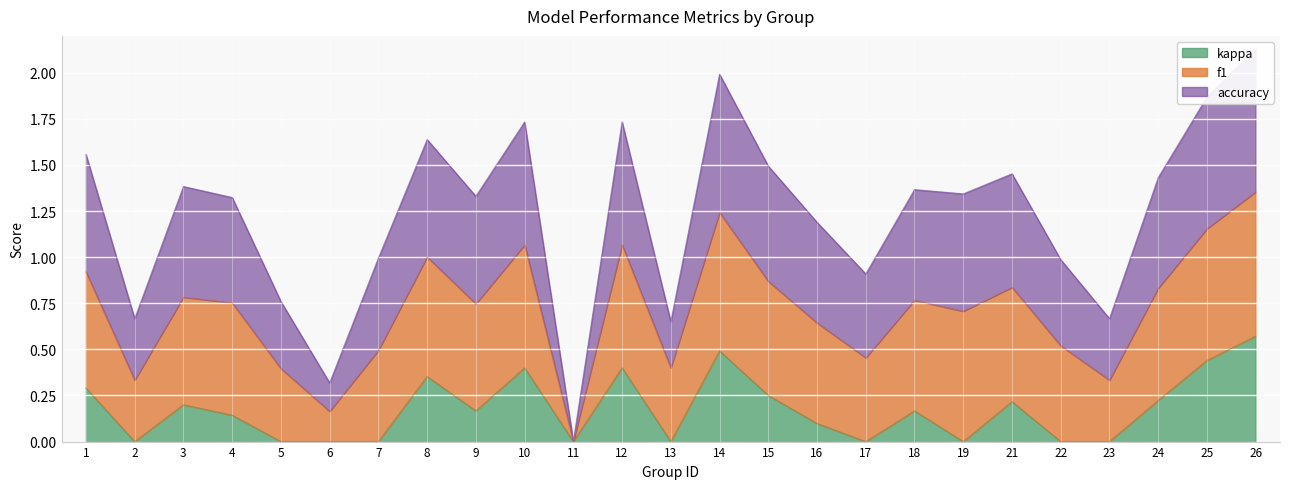

True or false: f1 and kappa cross at least once.

False